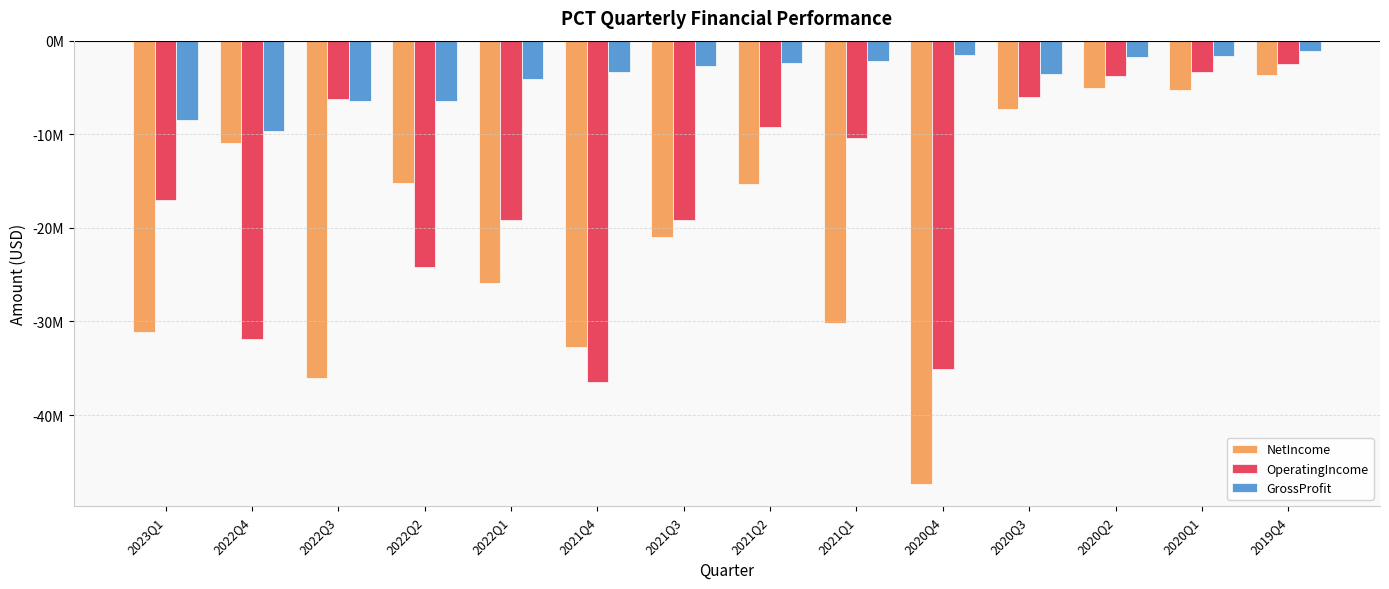

What is the total value across all series at 2022Q2?

-45777000